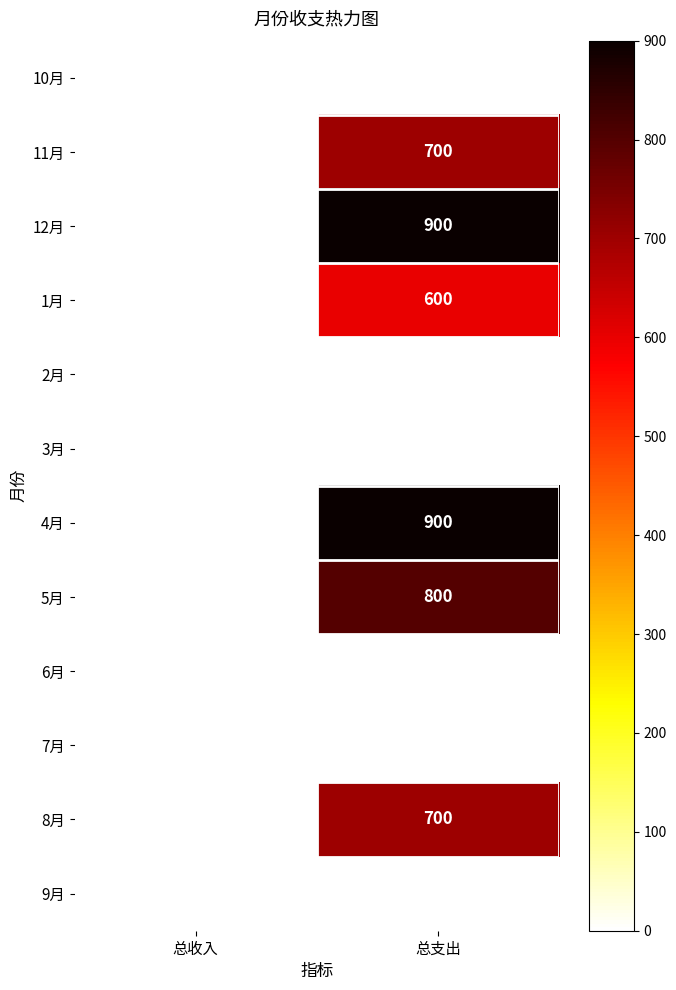

List the labels in order of 4月 value, smallest first.

总收入, 总支出